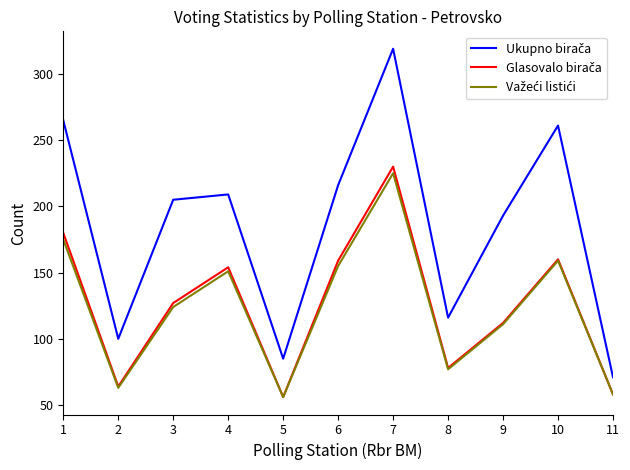

At which category is the sum across all series the highest?

7